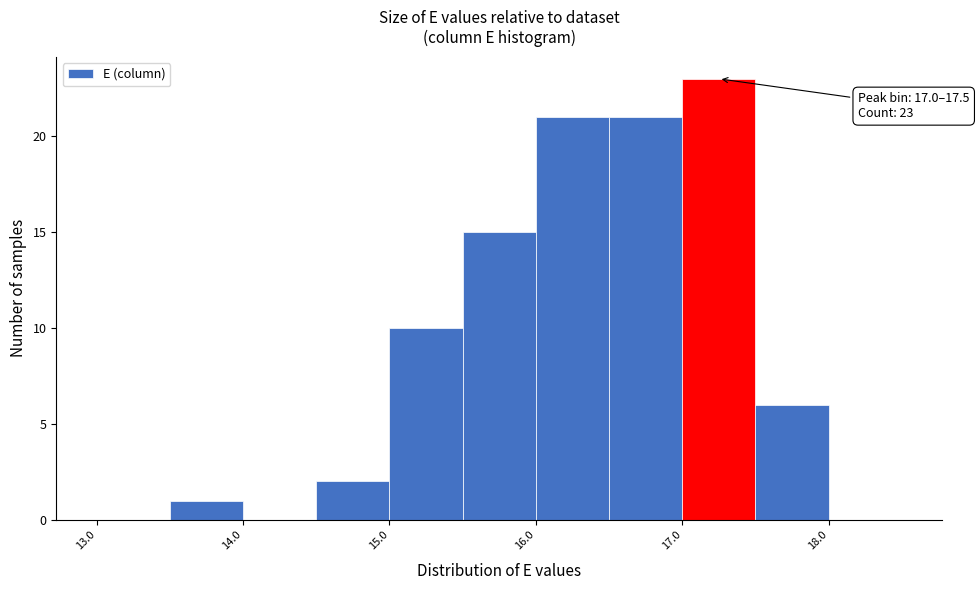

Which range on the x-axis has the tallest bar?

17.0 to 17.5